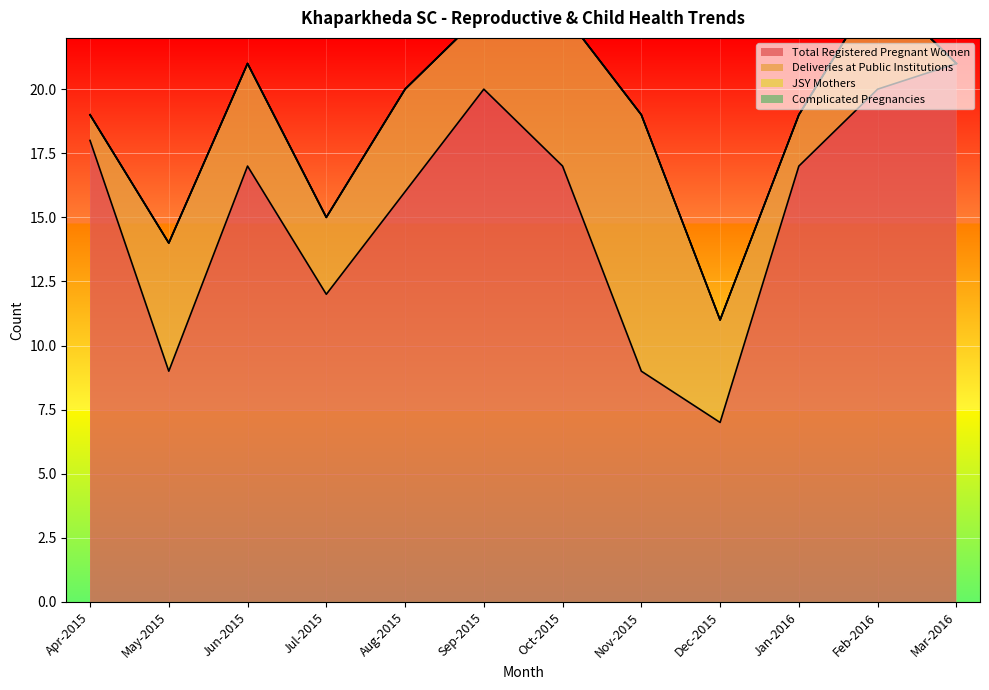

What are all the series names shown in the legend?

Total Registered Pregnant Women, Deliveries at Public Institutions, JSY Mothers, Complicated Pregnancies